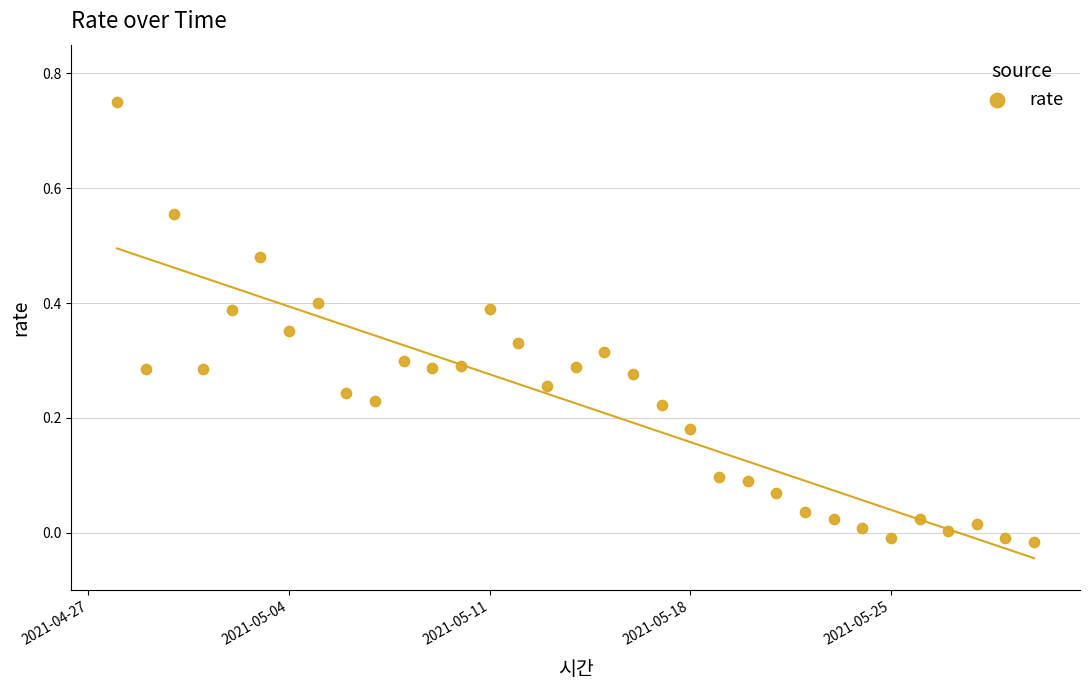

What is the range of X values (max minus min)?

32.0